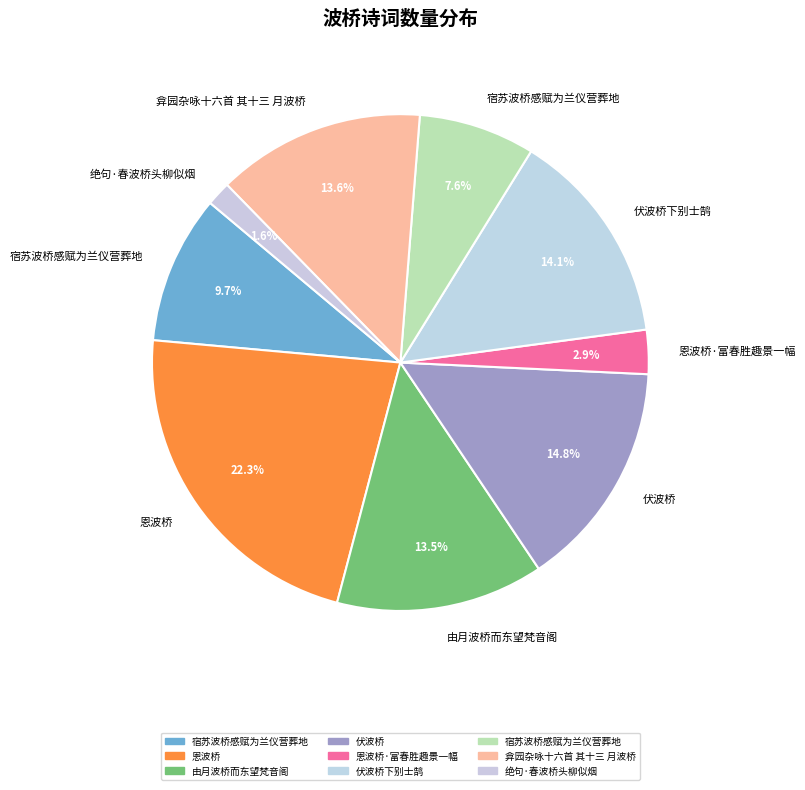

Count the number of slices in the pie.

9